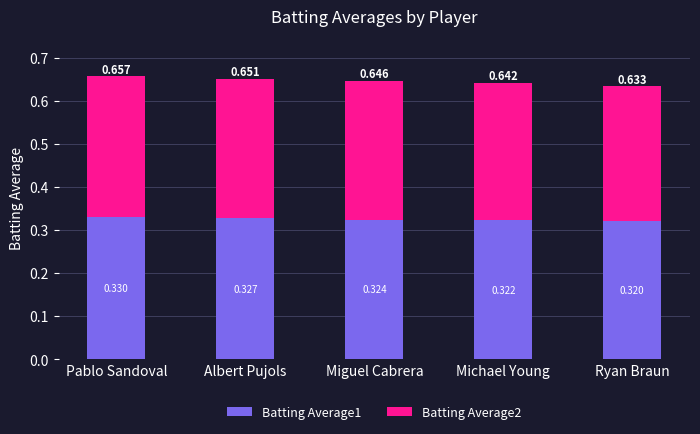

List the labels in order of Batting Average1 value, smallest first.

Ryan Braun, Michael Young, Miguel Cabrera, Albert Pujols, Pablo Sandoval